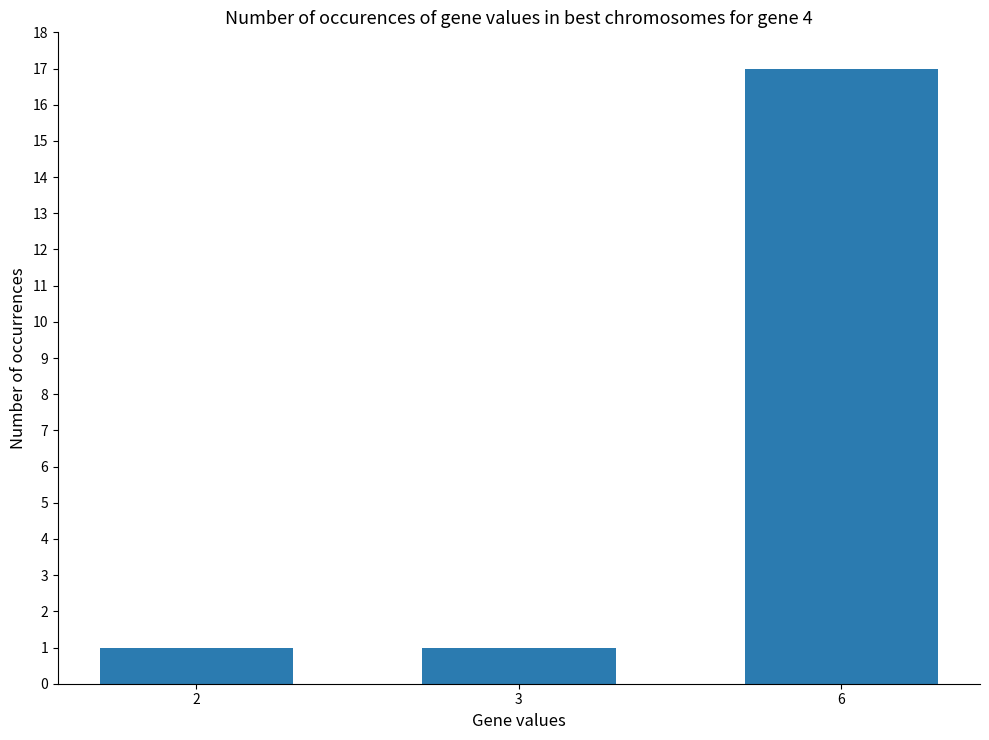

Is it true that the value at 2 is 1?

True